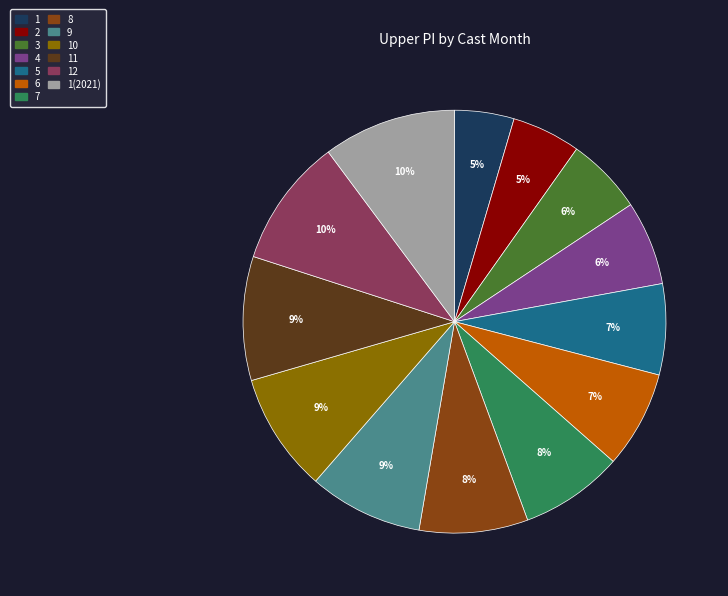

True or false: 9 accounts for 3% of the total.

False